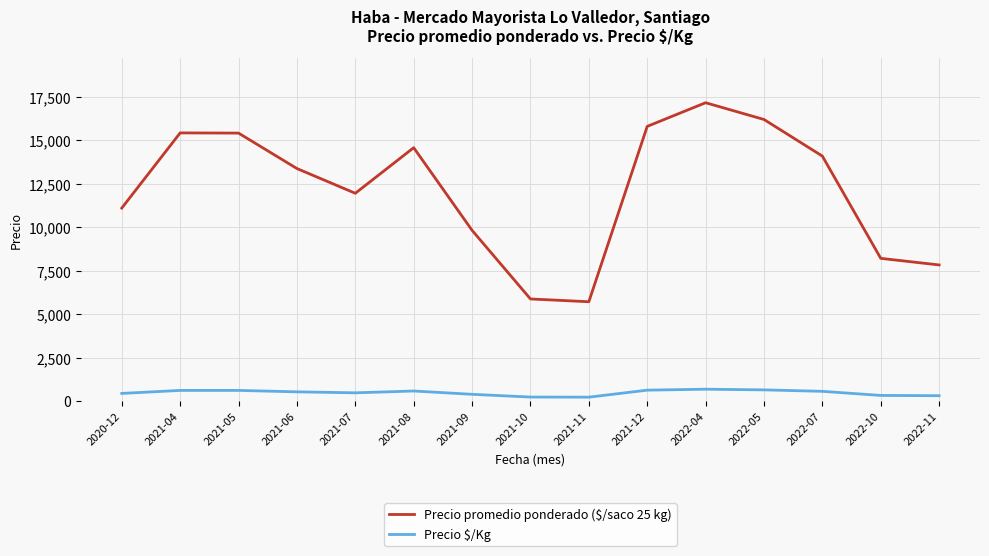

What is the difference between the Precio promedio ponderado ($/saco 25 kg) values at 2022-05 and 2021-08?

1622.0